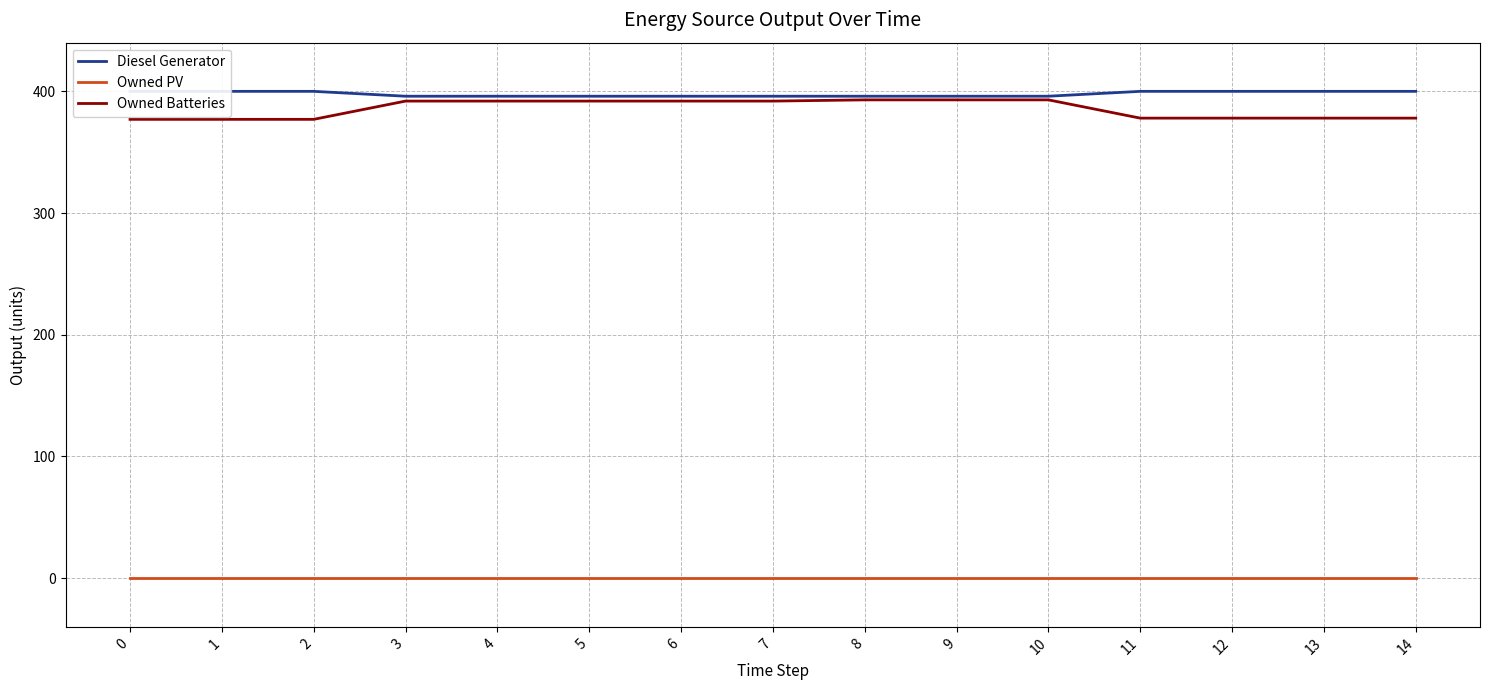

Which series has the largest range (max minus min)?

Owned Batteries